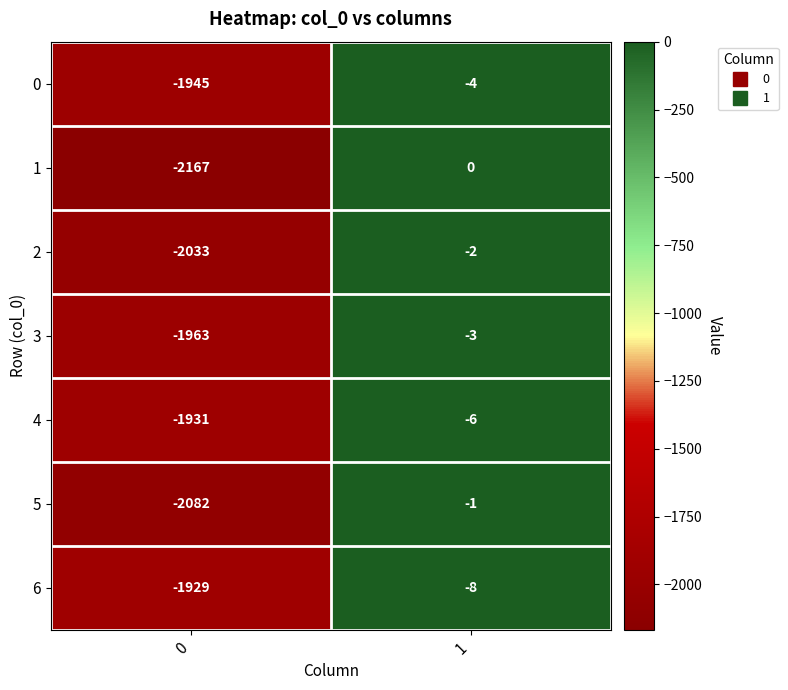

Is the value of 0 at 1 greater than the value of 2 at 1?

No